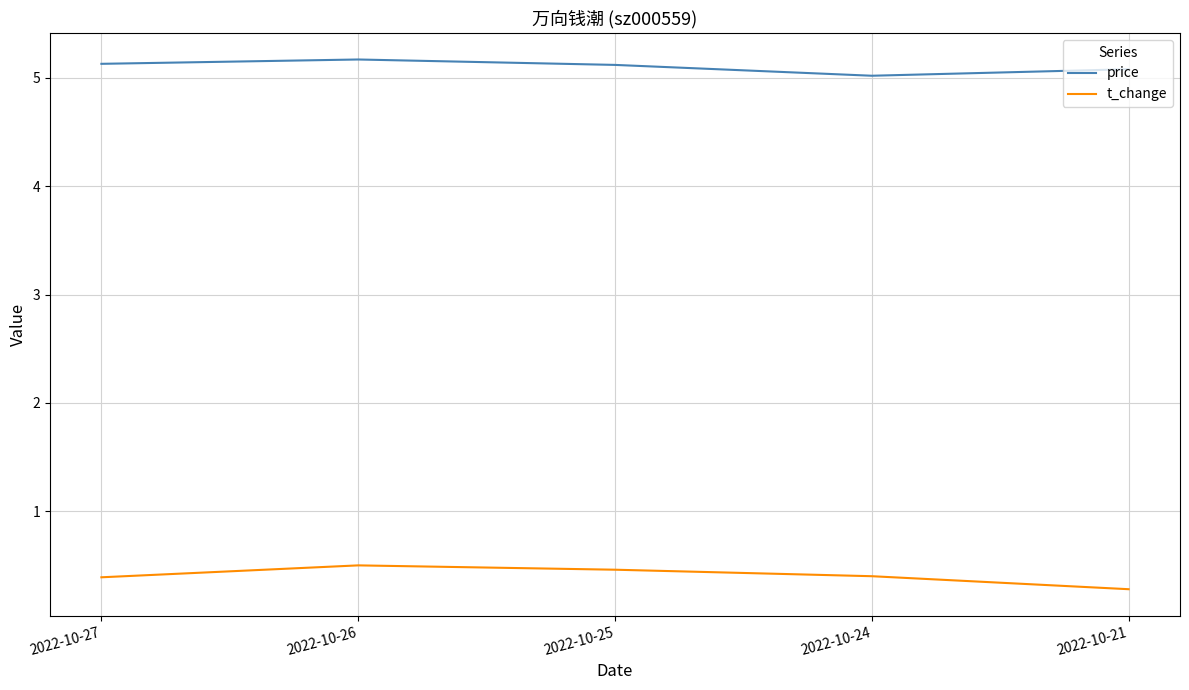

Count the number of categories in the chart.

5